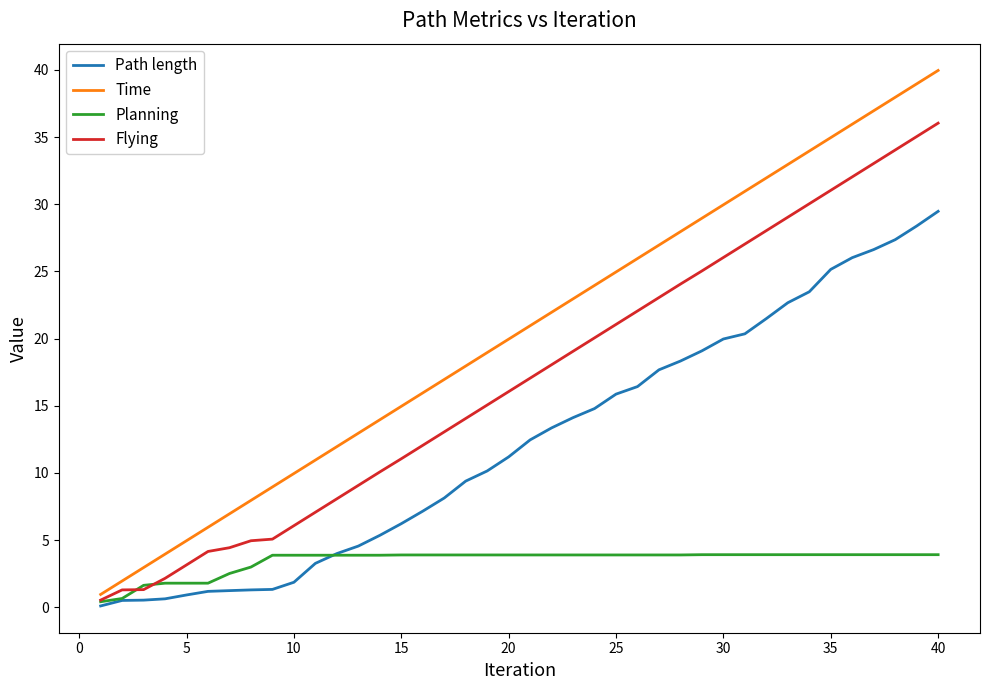

What is the highest value of the Time series?

40.0